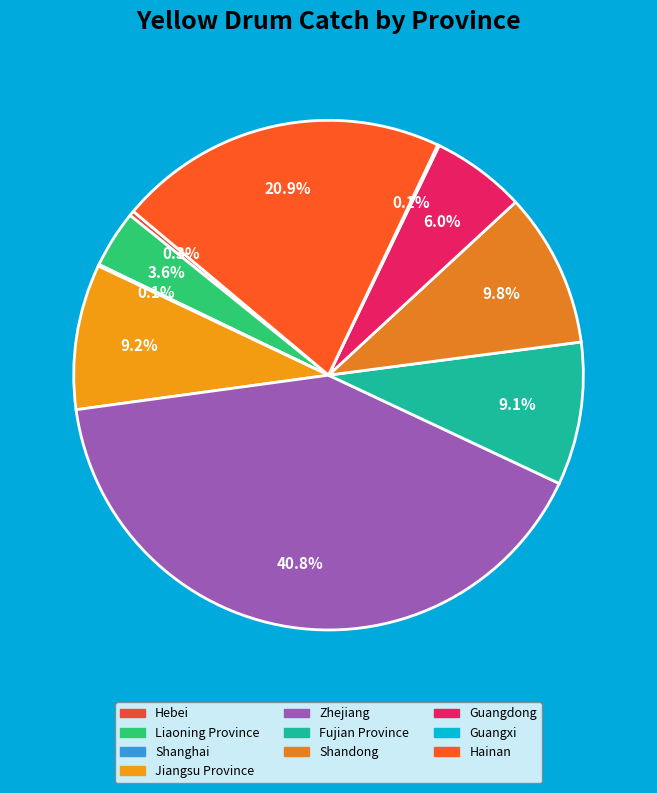

To the nearest percent, what is the average slice percentage?

10%